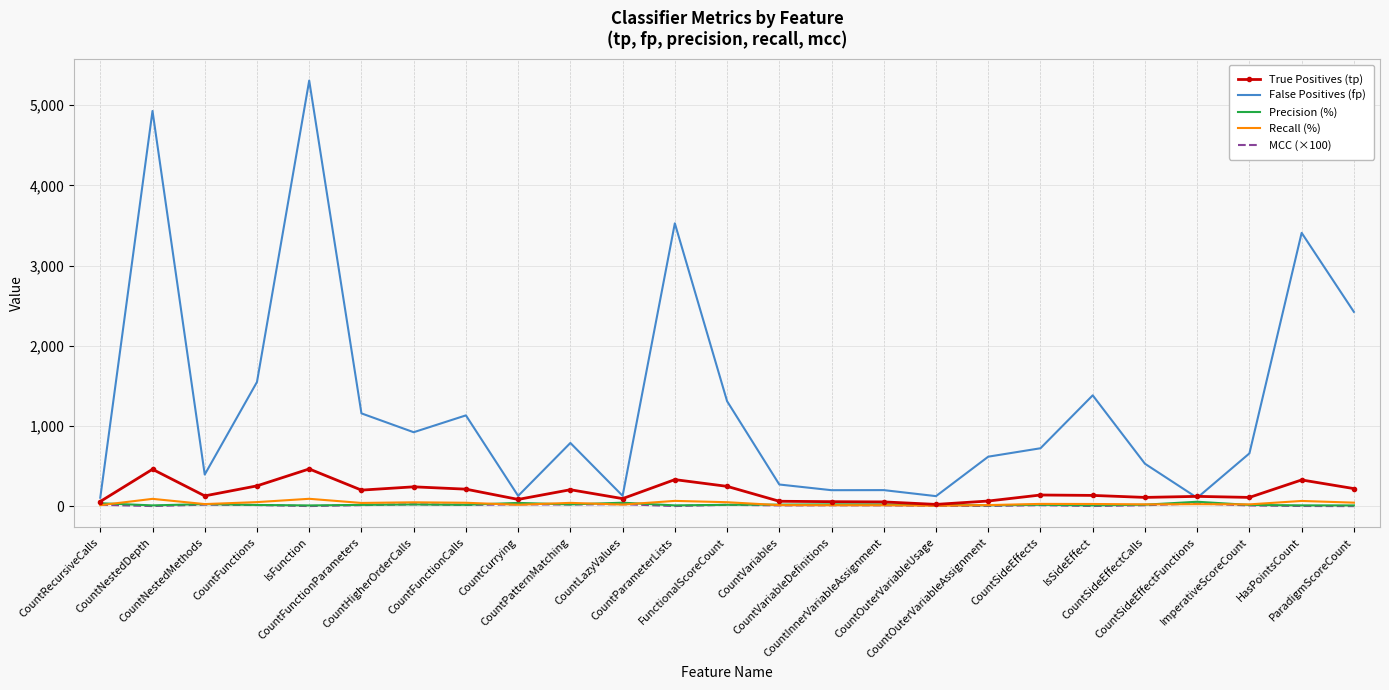

What is the spread (max minus min) of values at FunctionalScoreCount?

1292.5